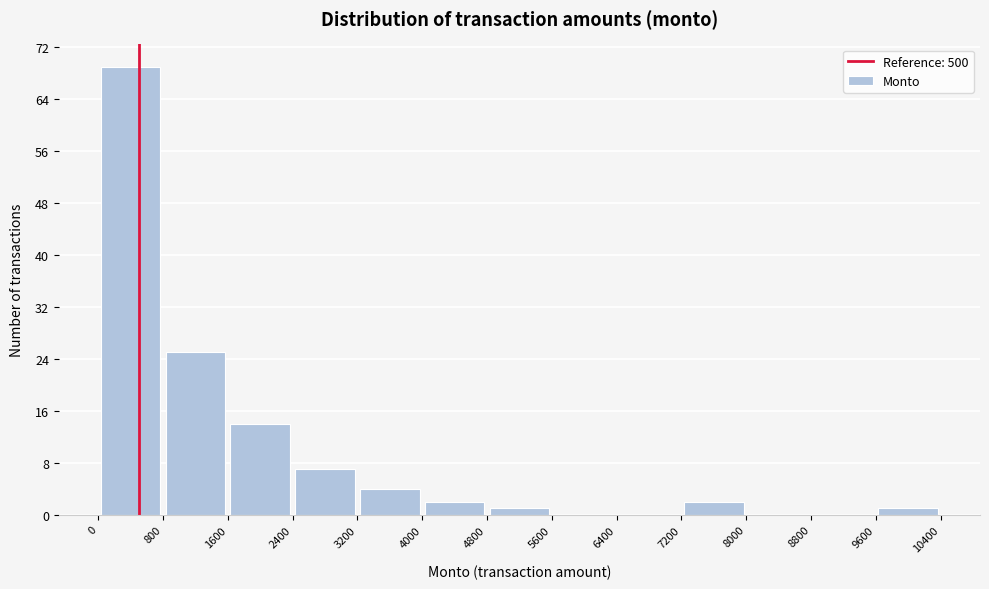

Reading left to right, transcribe this chart: for each bar, give the range it covers on the x-axis and its height. The values are not printed on the chart, so give them approximately, as read against the axis.

0 to 800: 69
800 to 1600: 25
1600 to 2400: 14
2400 to 3200: 7
3200 to 4000: 4
4000 to 4800: 2
4800 to 5600: 1
5600 to 6400: 0
6400 to 7200: 0
7200 to 8000: 2
8000 to 8800: 0
8800 to 9600: 0
9600 to 10400: 1